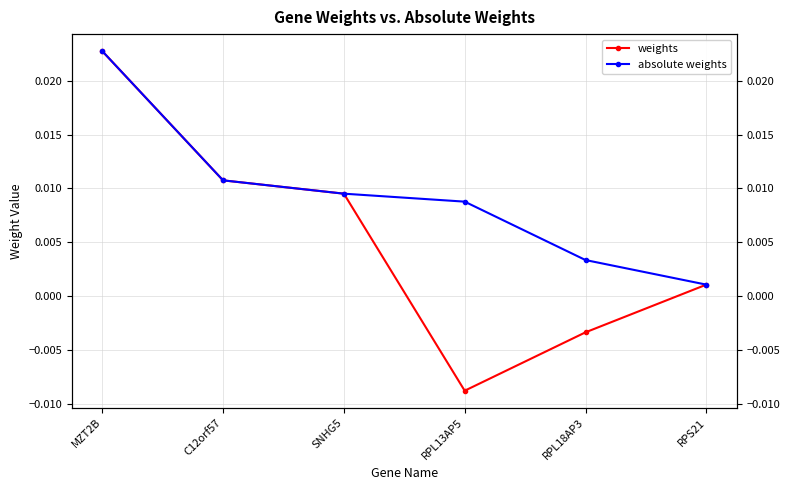

True or false: weights and absolute weights intersect in this chart.

False